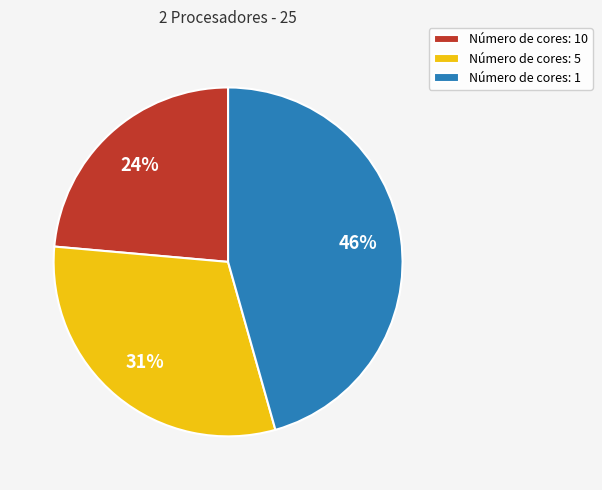

Which has a higher value, Número de cores: 1 or Número de cores: 5?

Número de cores: 1